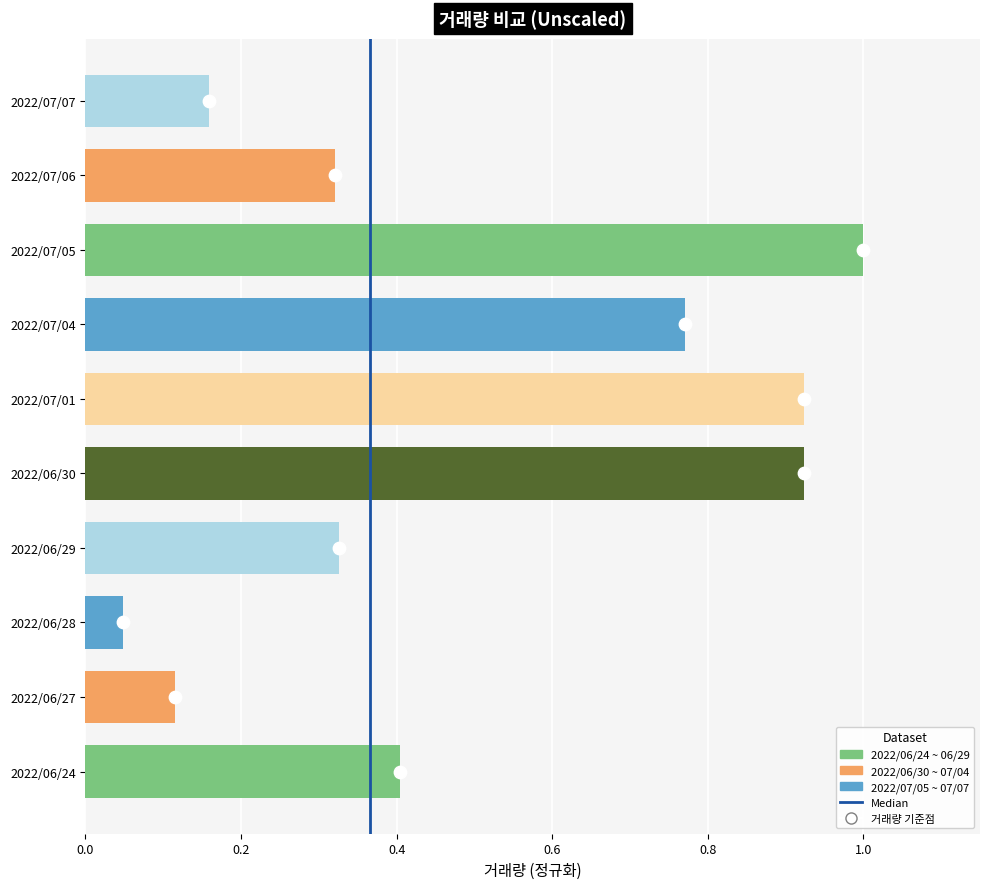

What is the change in value from 2022/06/24 to 2022/07/04?

+0.4